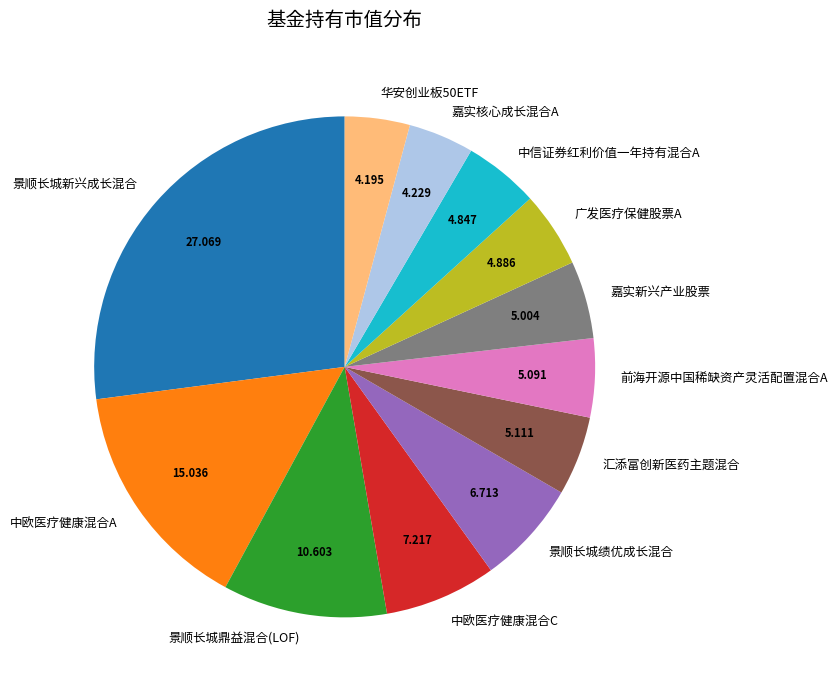

Is 前海开源中国稀缺资产灵活配置混合A the majority of the pie?

No